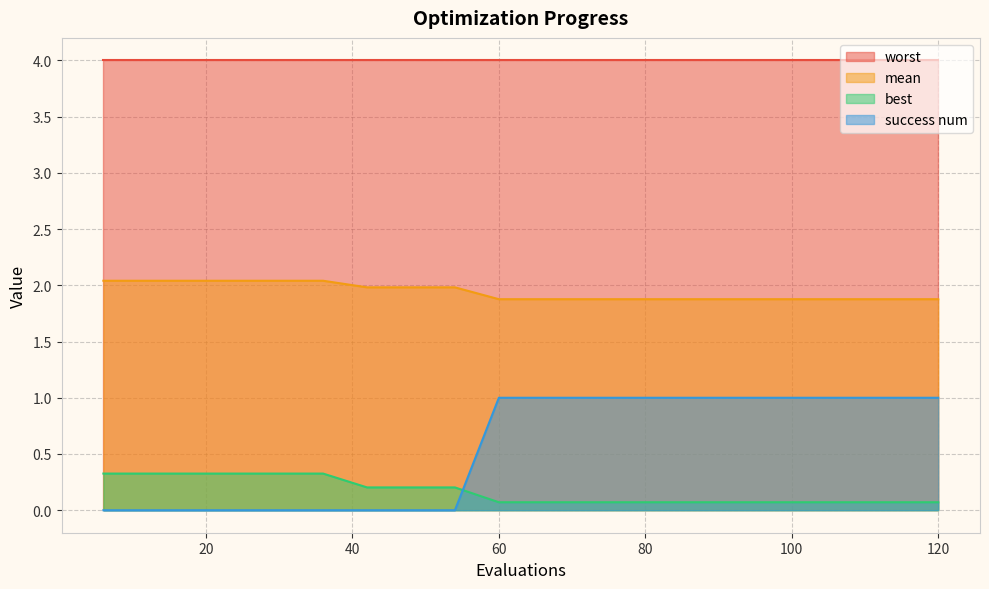

True or false: best has more than 0 points higher than both neighbors.

False